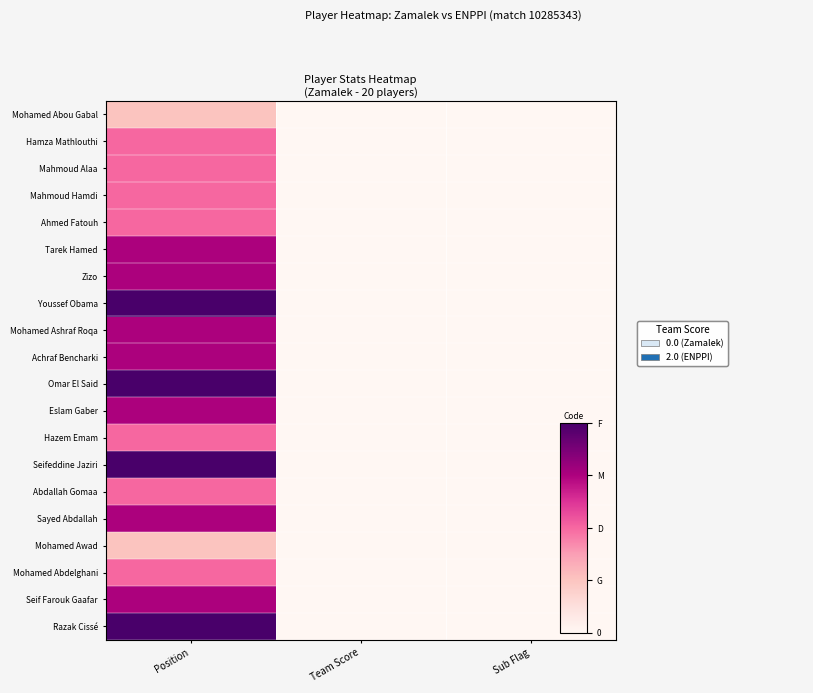

Reading right to left, what are all the values shown in this chart?

Mohamed Abou Gabal: Sub Flag=0	Team Score=0	Position=1
Hamza Mathlouthi: Sub Flag=0	Team Score=0	Position=2
Mahmoud Alaa: Sub Flag=0	Team Score=0	Position=2
Mahmoud Hamdi: Sub Flag=0	Team Score=0	Position=2
Ahmed Fatouh: Sub Flag=0	Team Score=0	Position=2
Tarek Hamed: Sub Flag=0	Team Score=0	Position=3
Zizo: Sub Flag=0	Team Score=0	Position=3
Youssef Obama: Sub Flag=0	Team Score=0	Position=4
Mohamed Ashraf Roqa: Sub Flag=0	Team Score=0	Position=3
Achraf Bencharki: Sub Flag=0	Team Score=0	Position=3
Omar El Said: Sub Flag=0	Team Score=0	Position=4
Eslam Gaber: Sub Flag=0	Team Score=0	Position=3
Hazem Emam: Sub Flag=0	Team Score=0	Position=2
Seifeddine Jaziri: Sub Flag=0	Team Score=0	Position=4
Abdallah Gomaa: Sub Flag=0	Team Score=0	Position=2
Sayed Abdallah: Sub Flag=0	Team Score=0	Position=3
Mohamed Awad: Sub Flag=0	Team Score=0	Position=1
Mohamed Abdelghani: Sub Flag=0	Team Score=0	Position=2
Seif Farouk Gaafar: Sub Flag=0	Team Score=0	Position=3
Razak Cissé: Sub Flag=0	Team Score=0	Position=4